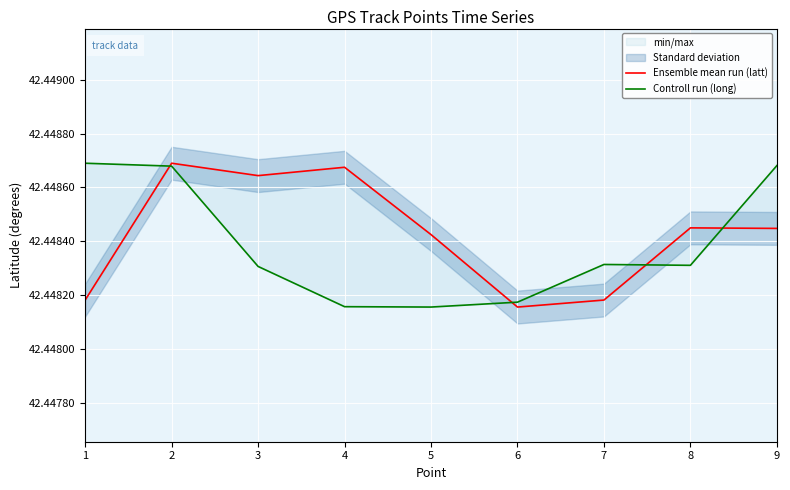

Between 1 and 9, which is larger?

9